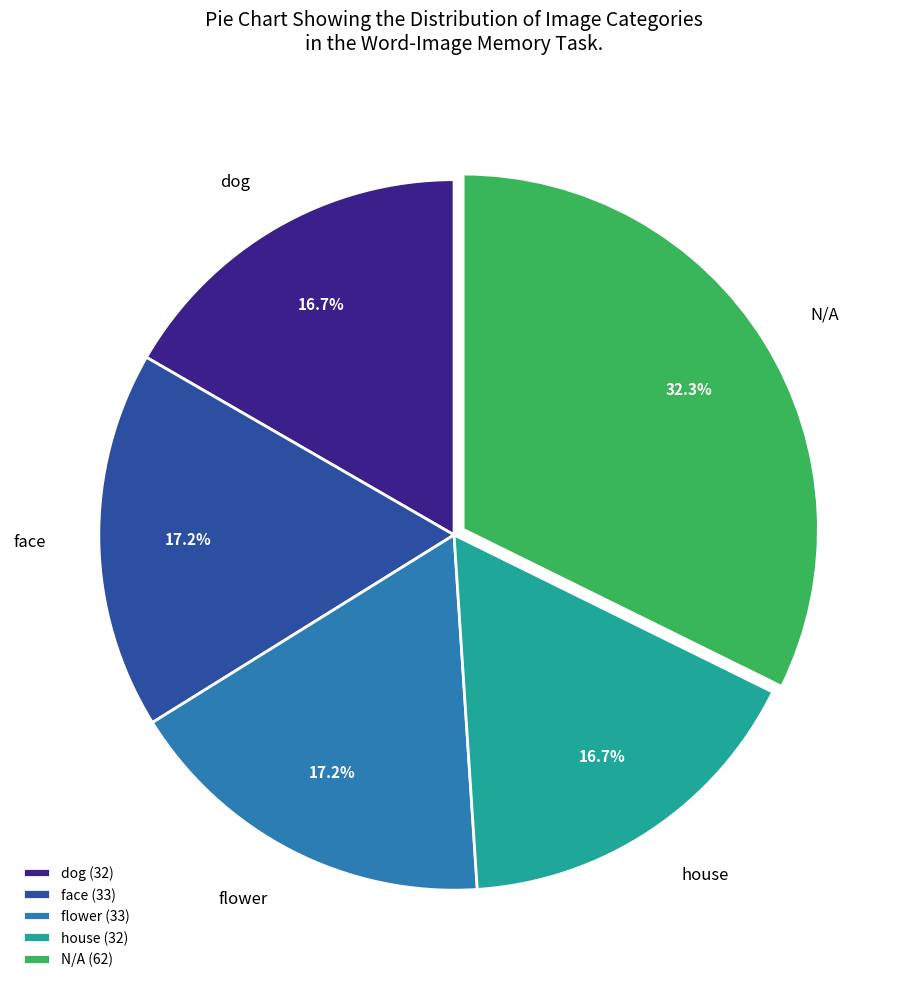

Does N/A account for over 50% of the chart?

No